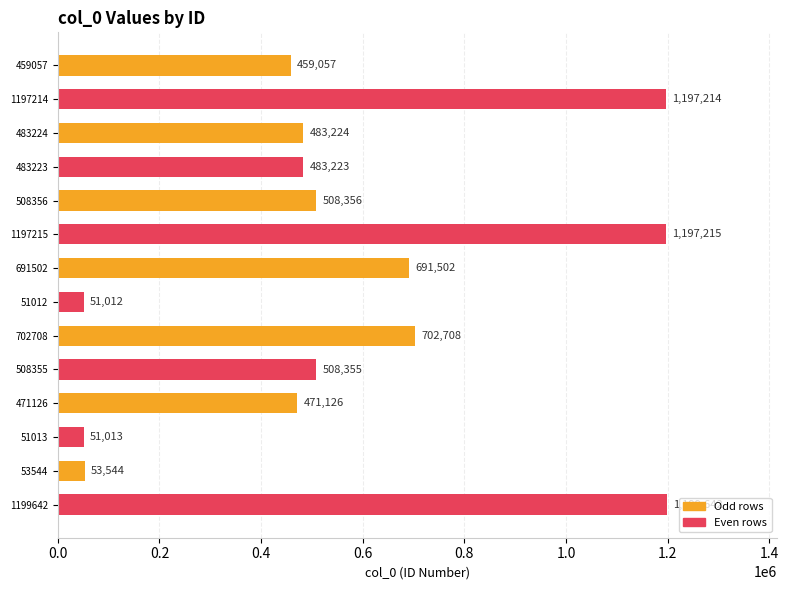

What is the label of the 6th bar from the top?

1197215